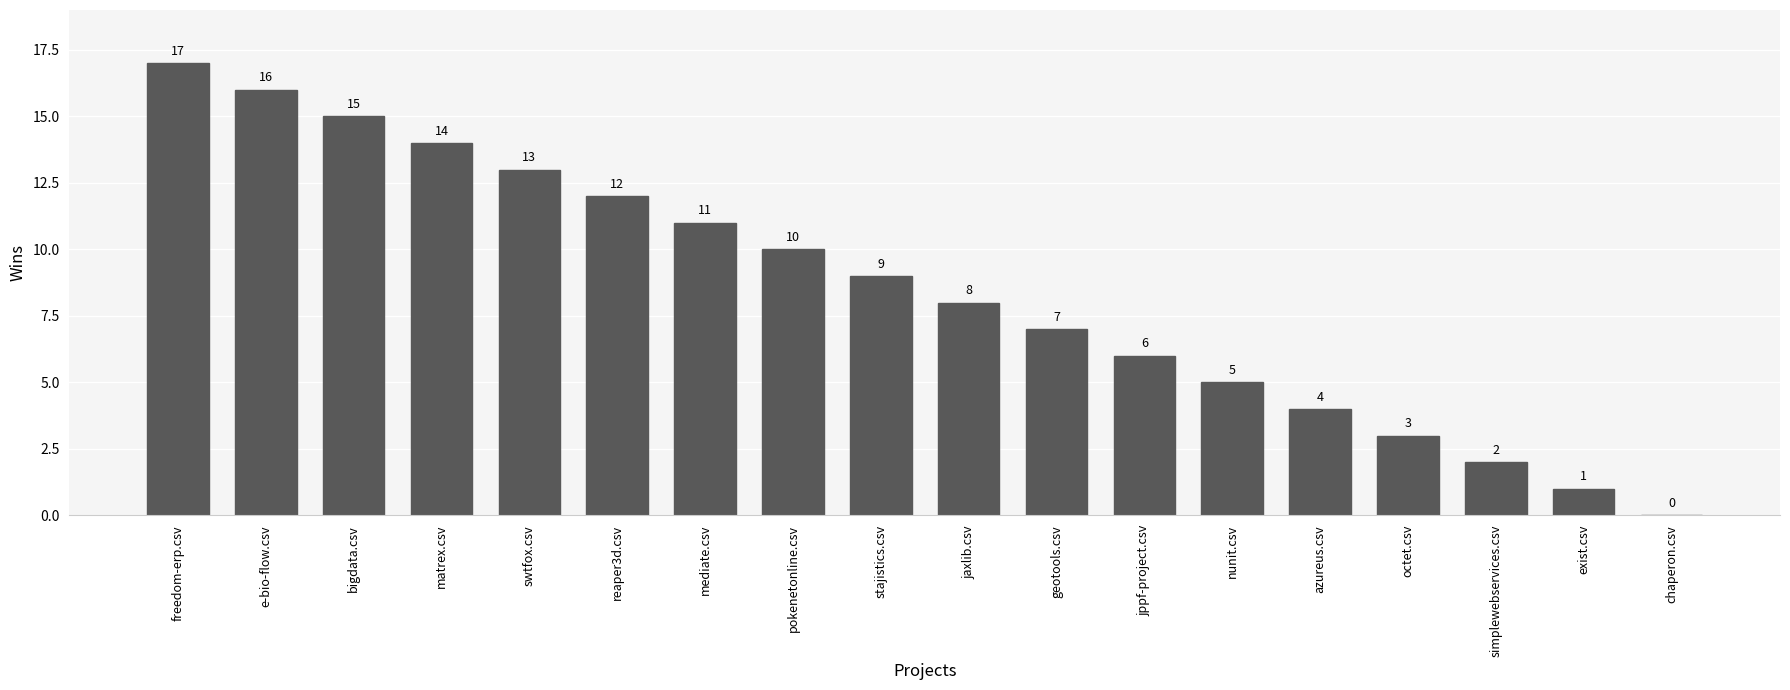

Where does the data first go above 9?

freedom-erp.csv